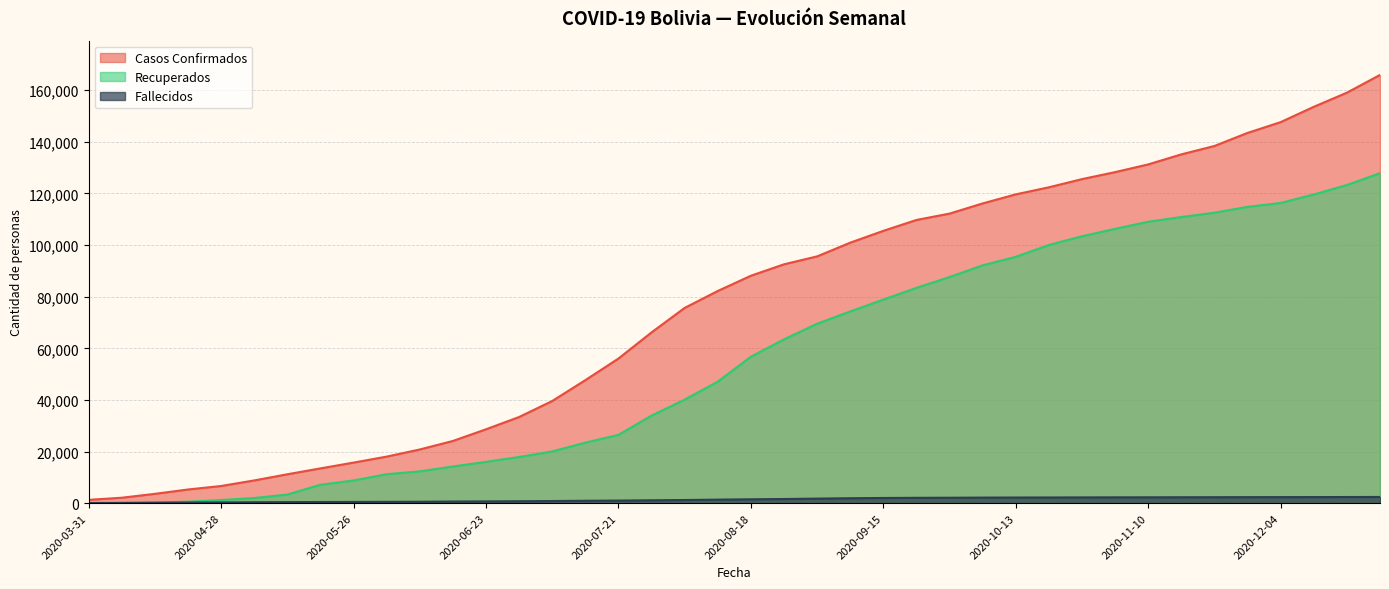

At which label does Recuperados first exceed 56760?

2020-08-25